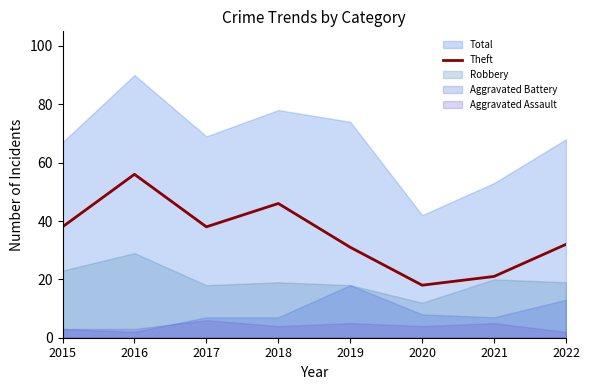

At which label does Theft reach its minimum?

2020